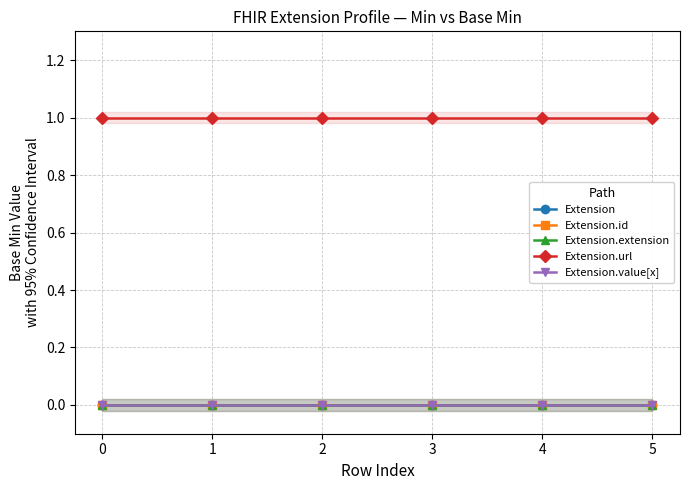

True or false: Extension.url has more than 0 points higher than both neighbors.

False